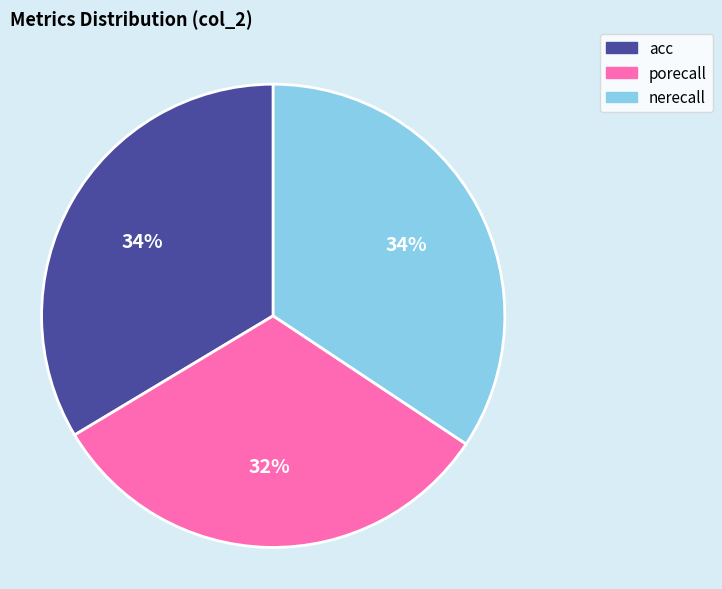

Is it true that acc is 26% of the pie?

False